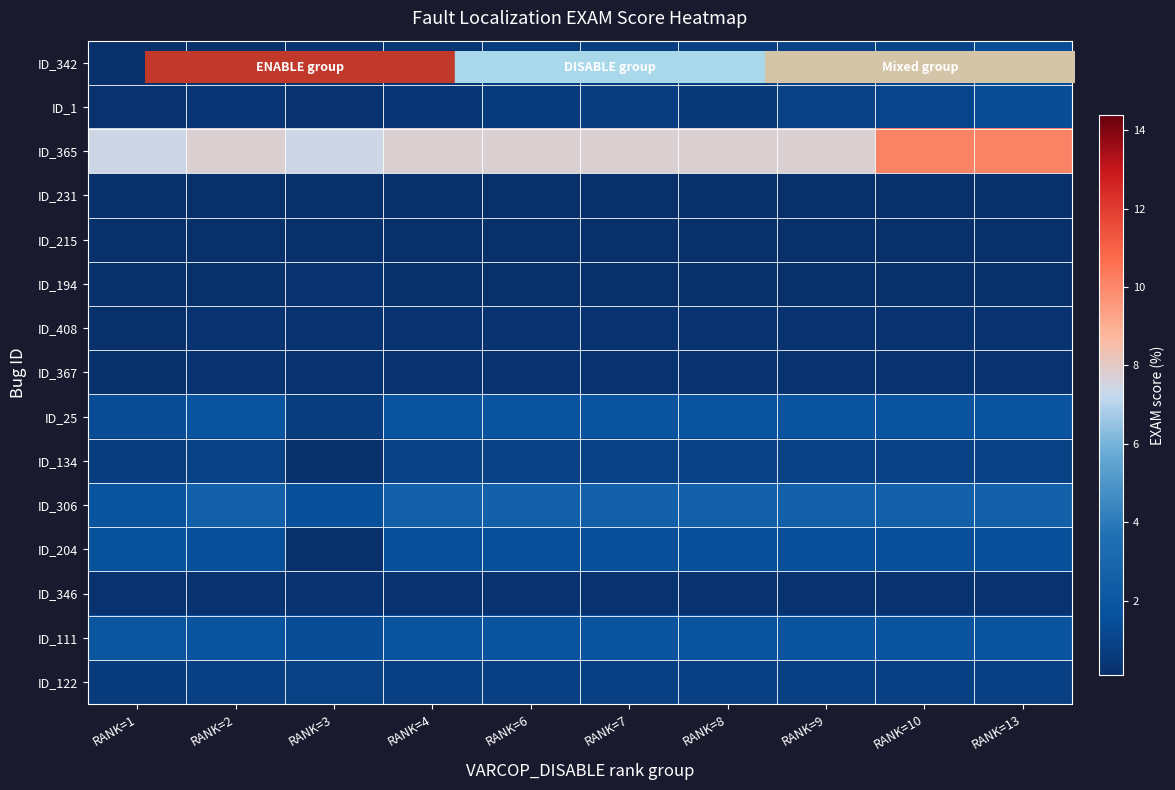

Between RANK=7 and RANK=9, which series saw the biggest shift?

ID_342